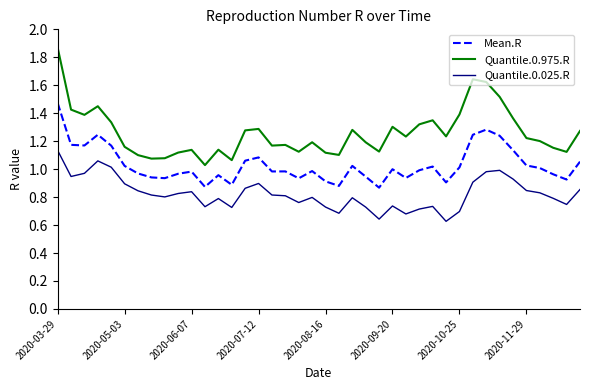

True or false: Quantile.0.975.R and Mean.R intersect in this chart.

False